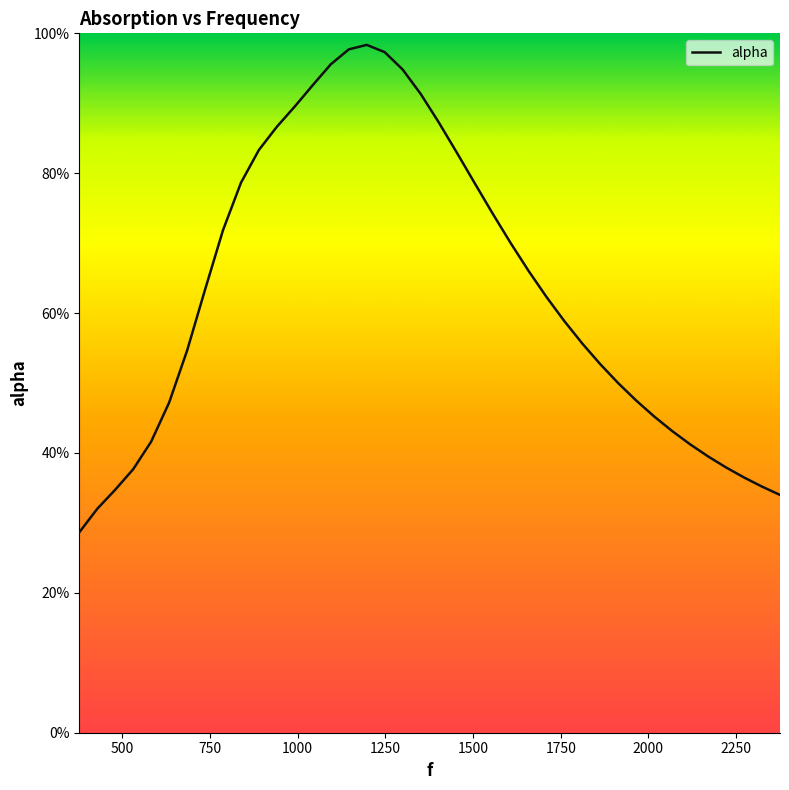

Is it true that the value at 1760.4067796610168 is 0.1?

False